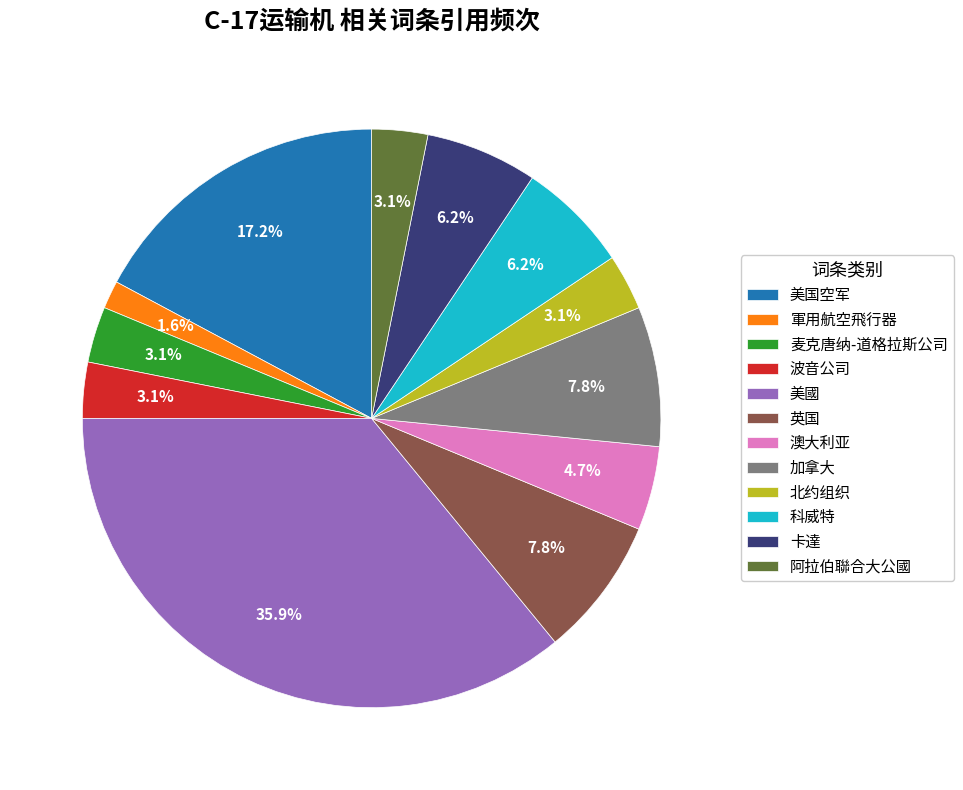

What is the largest slice in the pie chart?

美國